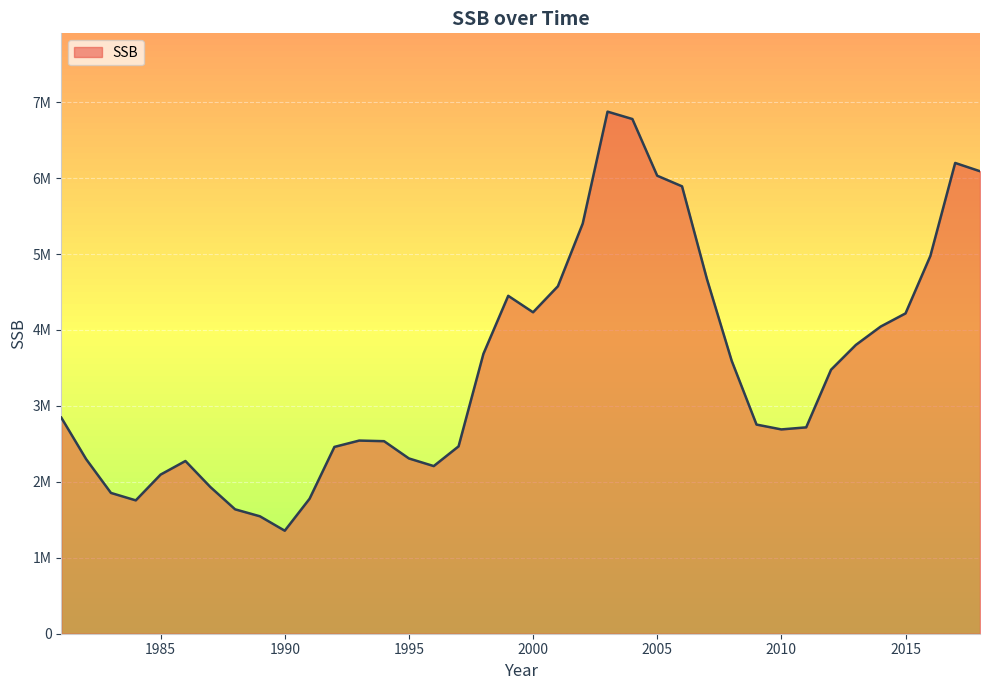

What is the value of the 21st point from the left?

4575712